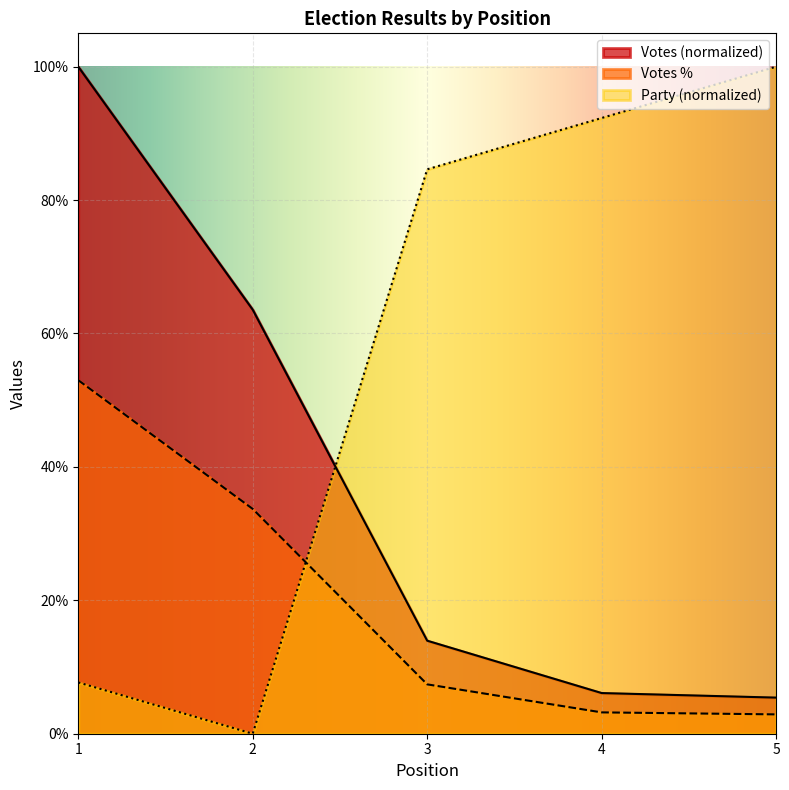

The value of Votes at 1 is 1.0. True or false?

True